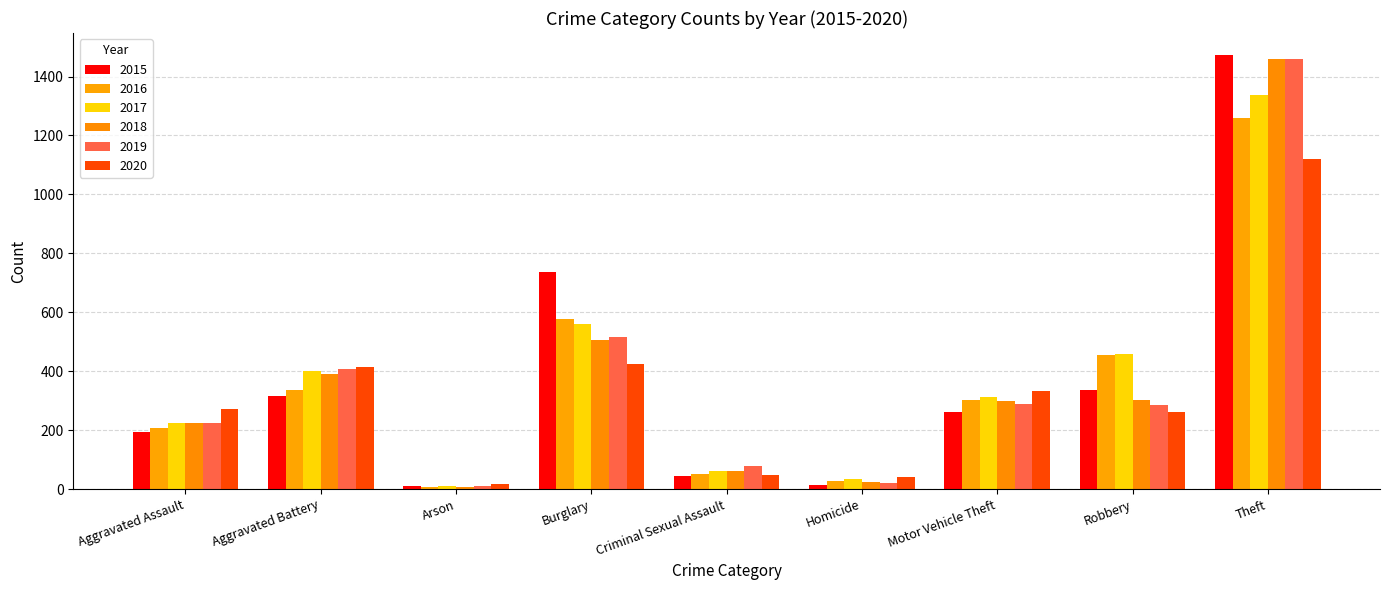

Which label corresponds to the smallest value in the chart?

Arson